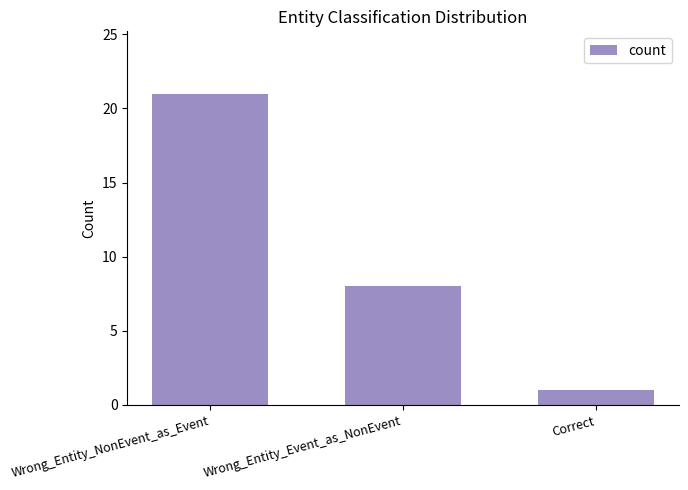

What is the value of the 3rd bar from the left?

1